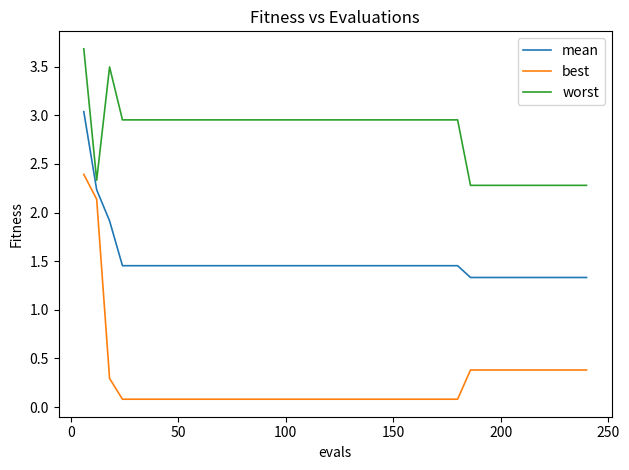

True or false: mean and best intersect in this chart.

False